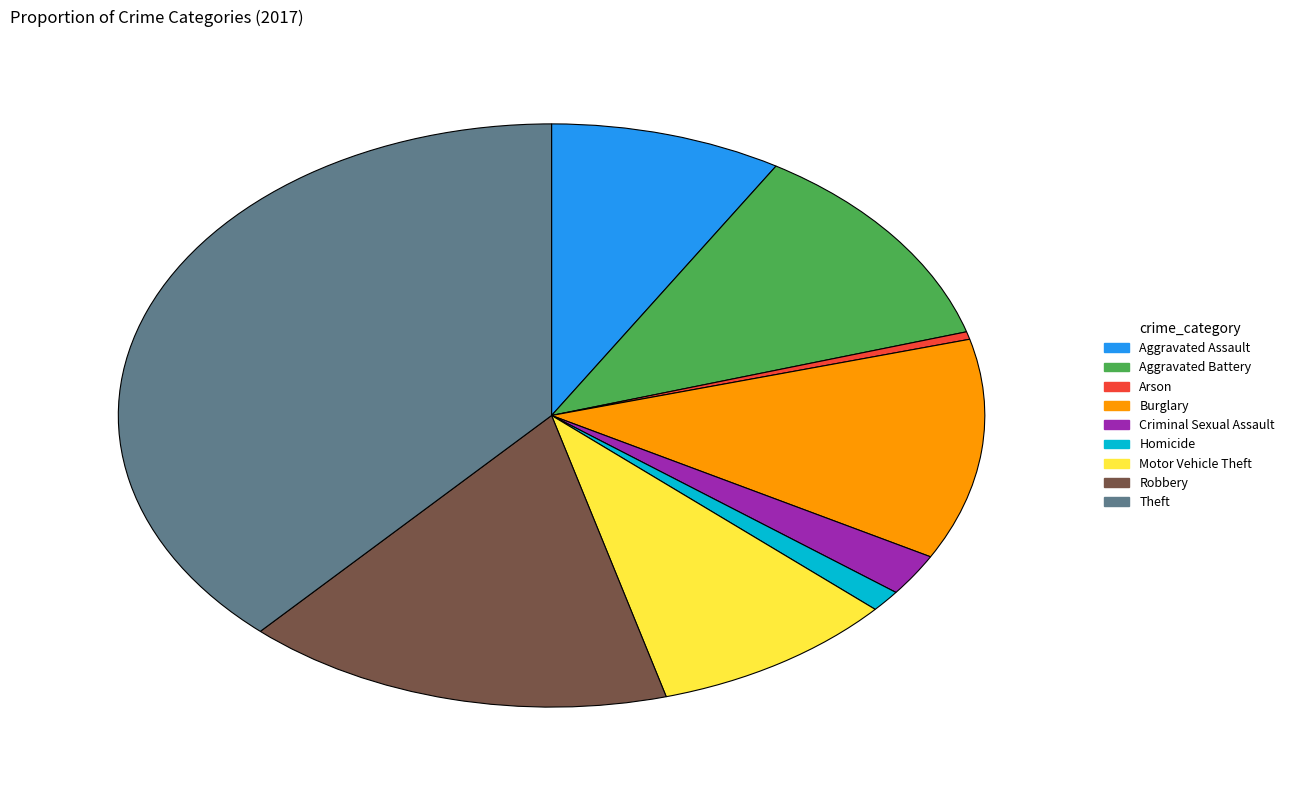

Do Criminal Sexual Assault and Motor Vehicle Theft together represent more than half of the pie?

No